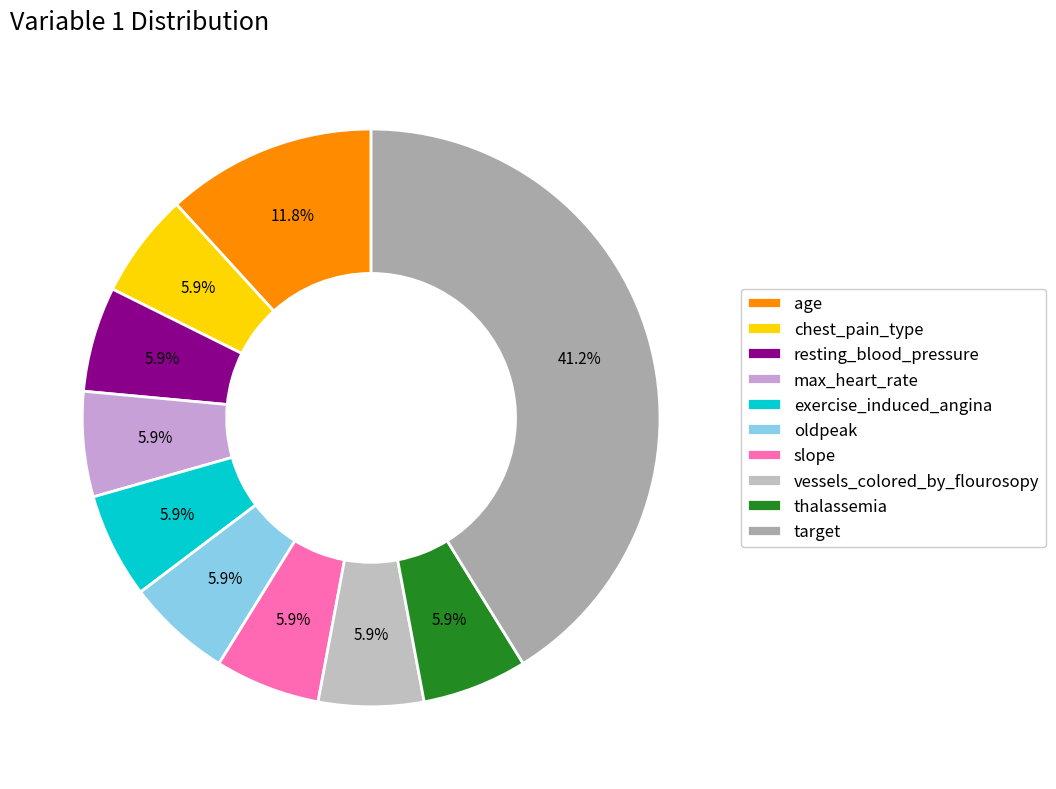

What is the largest slice in the pie chart?

target